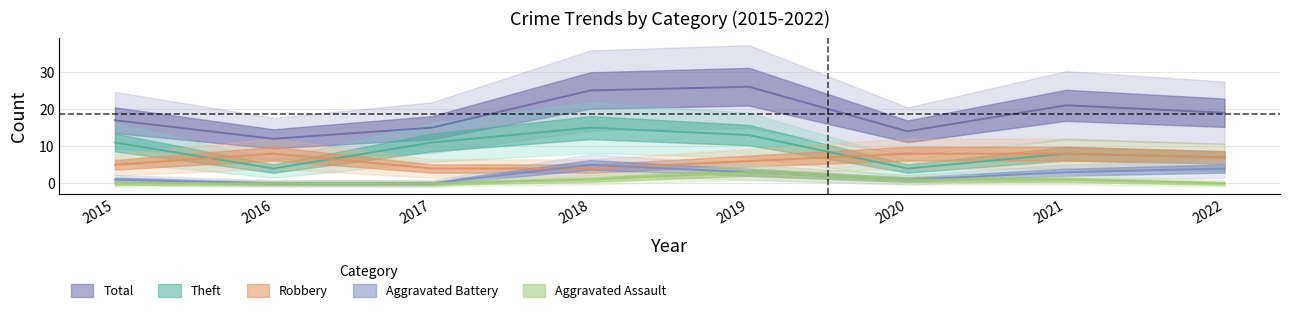

What is the value of the Aggravated Assault point at the 7th from the left?

1